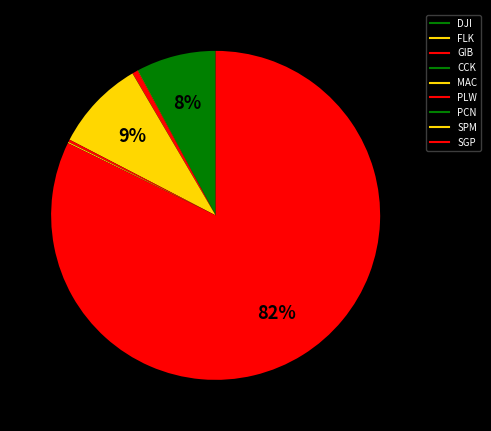

To the nearest percent, what is the combined percentage of MAC and DJI?

17%